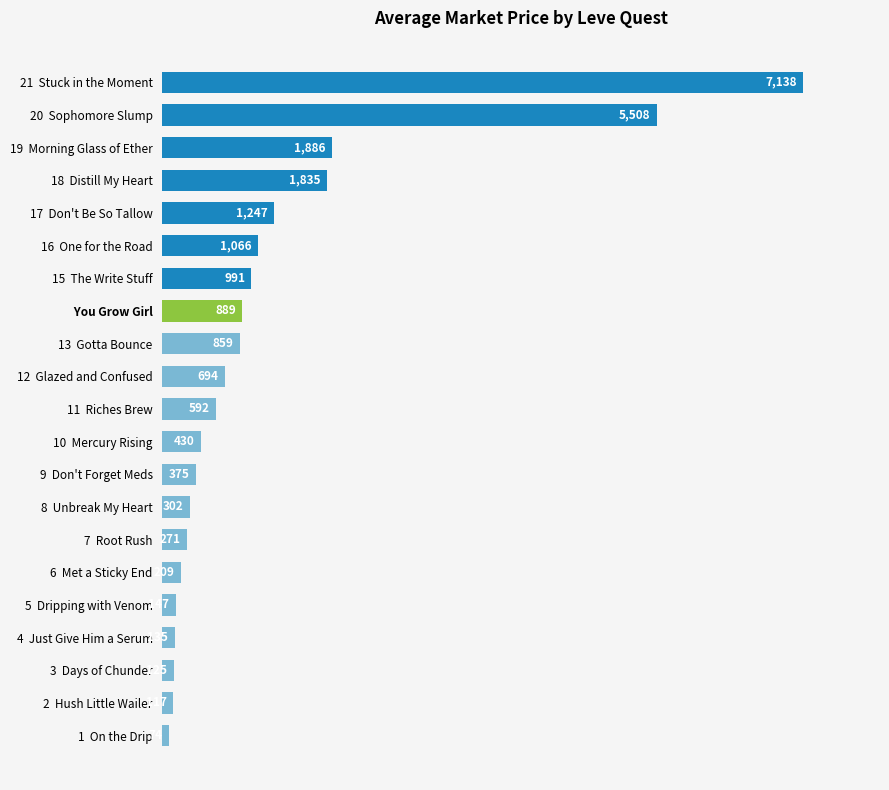

List the labels in order of value, largest first.

21  Stuck in the Moment, 20  Sophomore Slump, 19  Morning Glass of Ether, 18  Distill My Heart, 17  Don't Be So Tallow, 16  One for the Road, 15  The Write Stuff,    You Grow Girl, 13  Gotta Bounce, 12  Glazed and Confused, 11  Riches Brew, 10  Mercury Rising, 9  Don't Forget Meds, 8  Unbreak My Heart, 7  Root Rush, 6  Met a Sticky End, 5  Dripping with Venom, 4  Just Give Him a Serum, 3  Days of Chunder, 2  Hush Little Wailer, 1  On the Drip